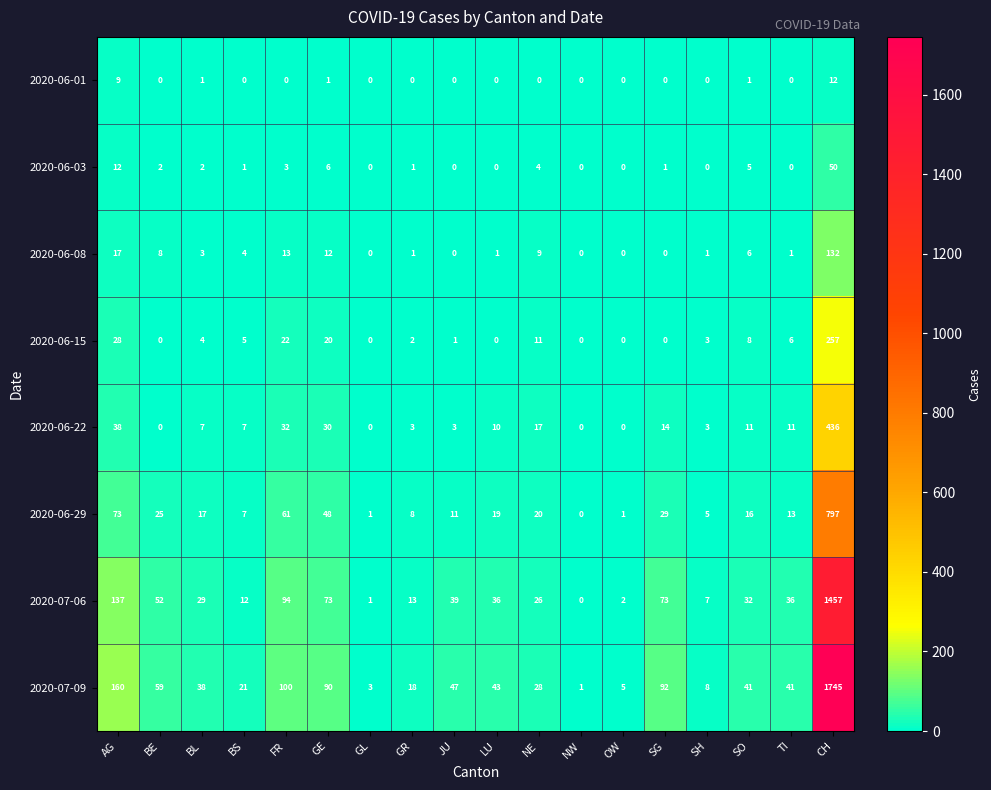

What is the total value across all series at BS?

57